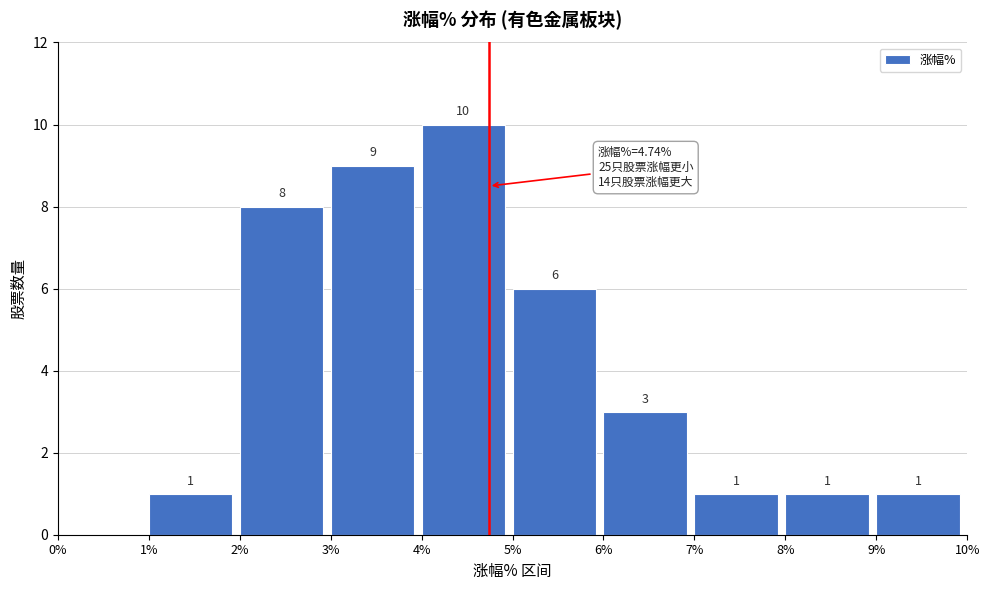

Which range on the x-axis has the tallest bar?

4% to 5%